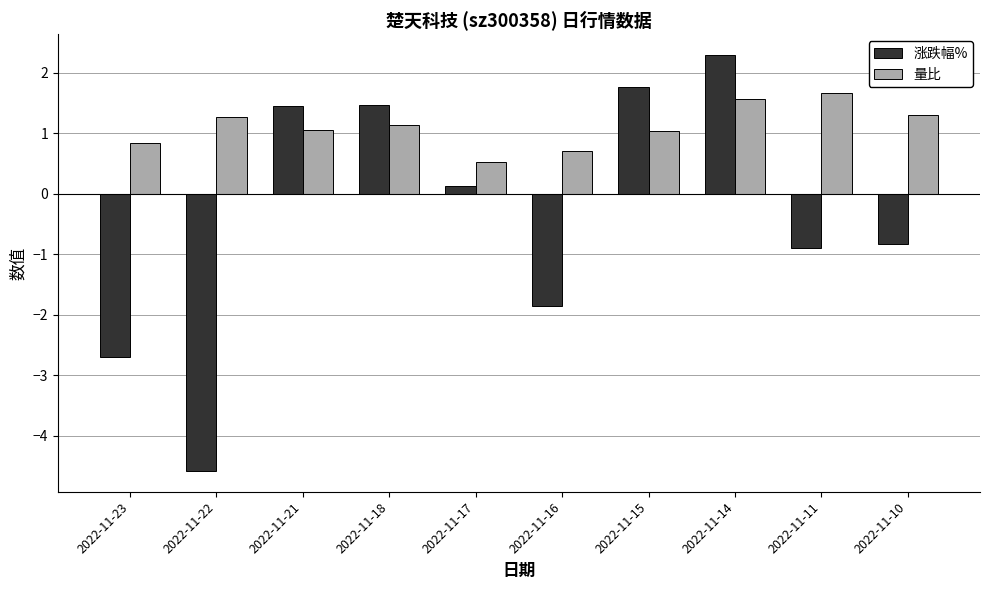

List the series in order of their peak value, lowest first.

量比, 涨跌幅%